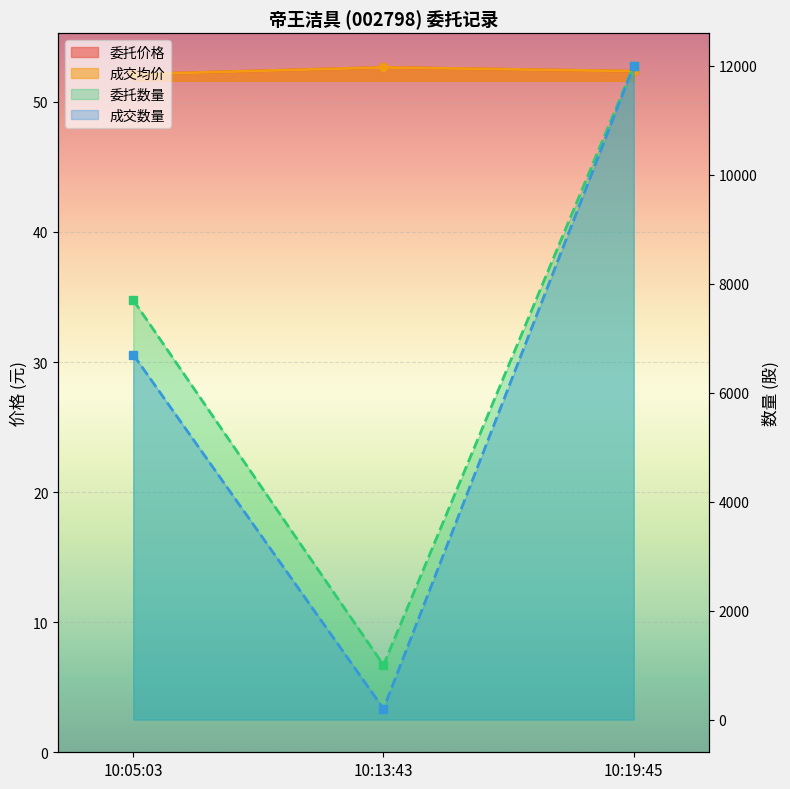

The value of 委托数量 at 10:05:03 is 7700.0. True or false?

True